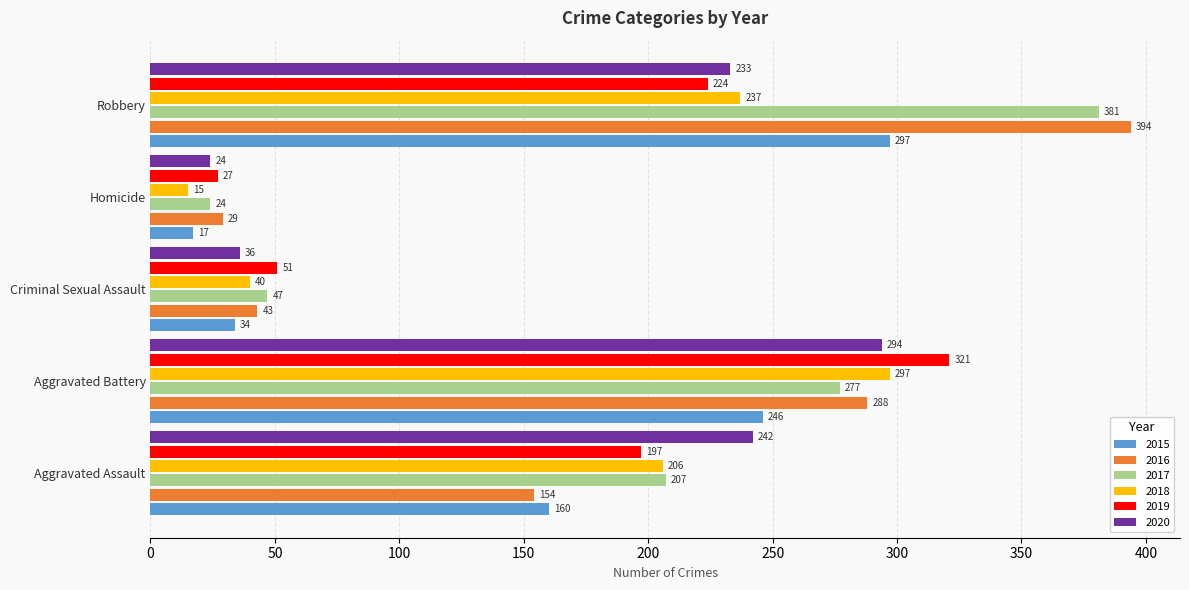

List the labels in order of 2015 value, smallest first.

Homicide, Criminal Sexual Assault, Aggravated Assault, Aggravated Battery, Robbery